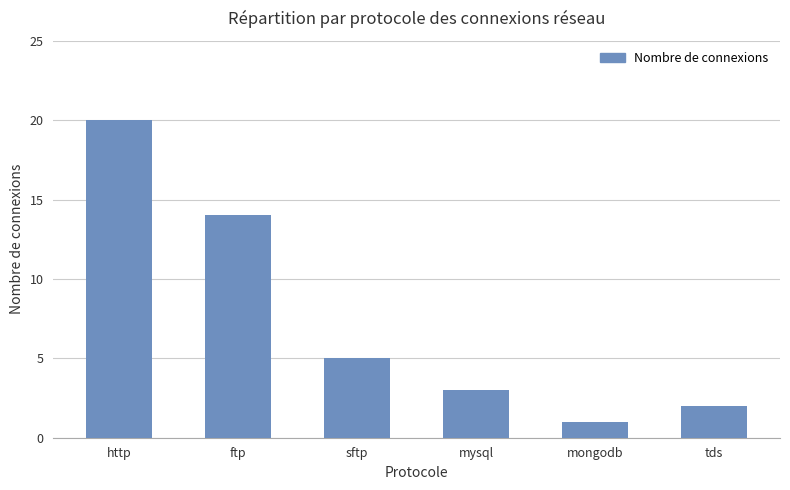

What position from the right is mongodb?

2